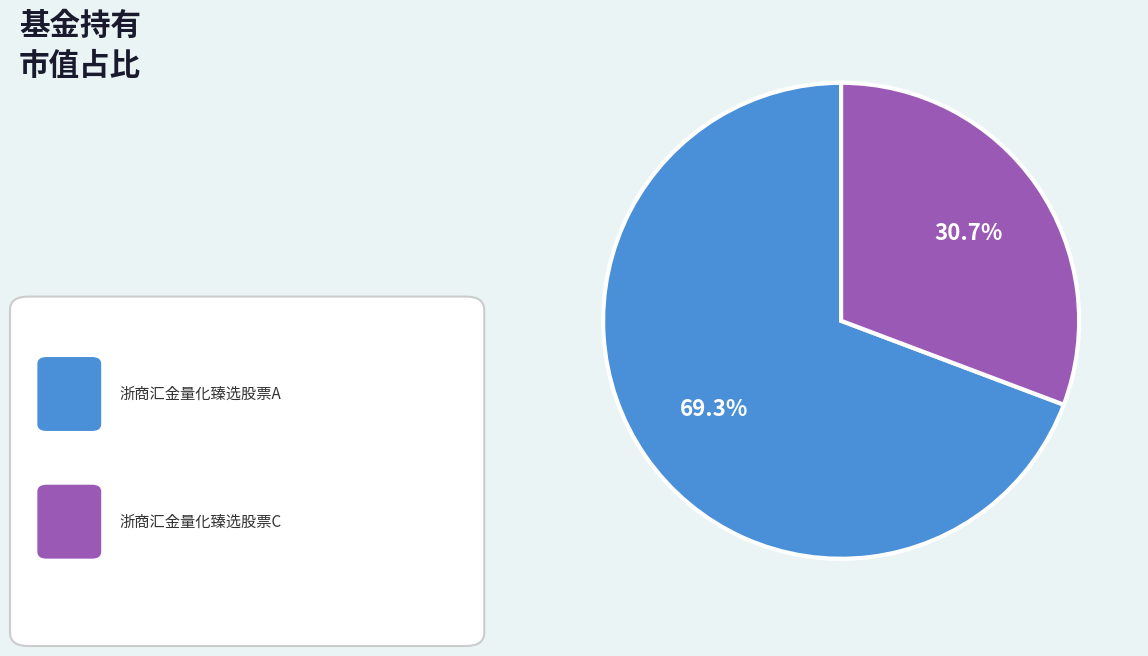

Does any single category account for the majority?

Yes